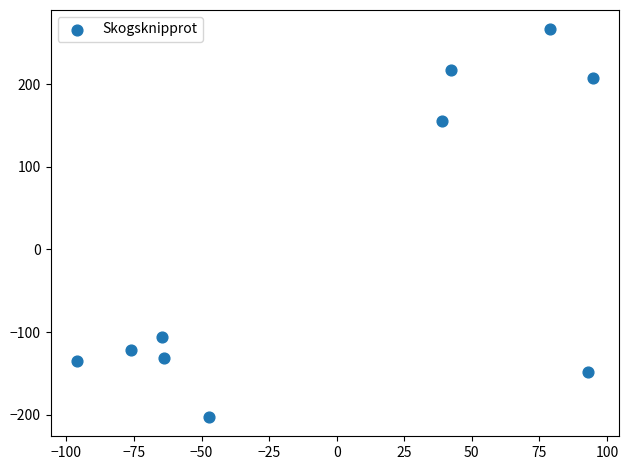

What is the range of Y values (max minus min)?

468.8